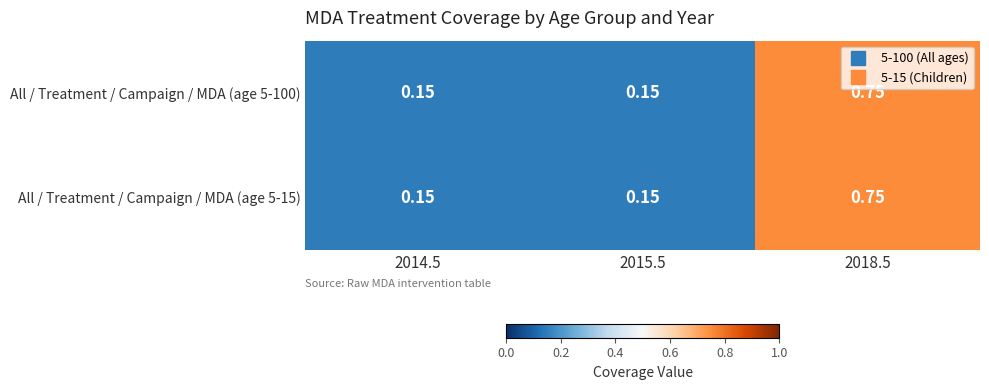

Is the value of All / Treatment / Campaign / MDA (age 5-15) at 2018.5 greater than the value of All / Treatment / Campaign / MDA (age 5-100) at 2014.5?

Yes